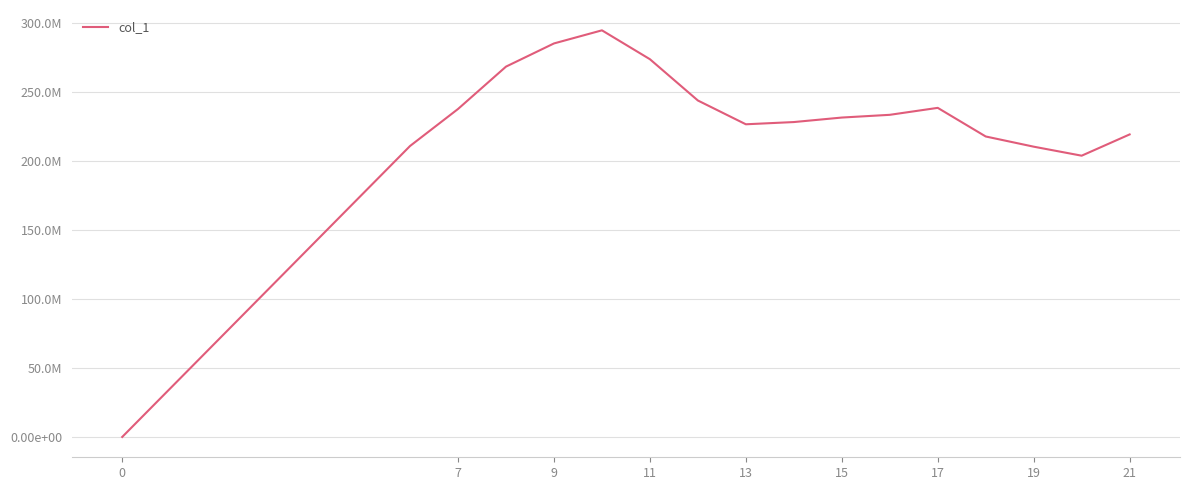

Does the chart have visible grid lines?

Yes